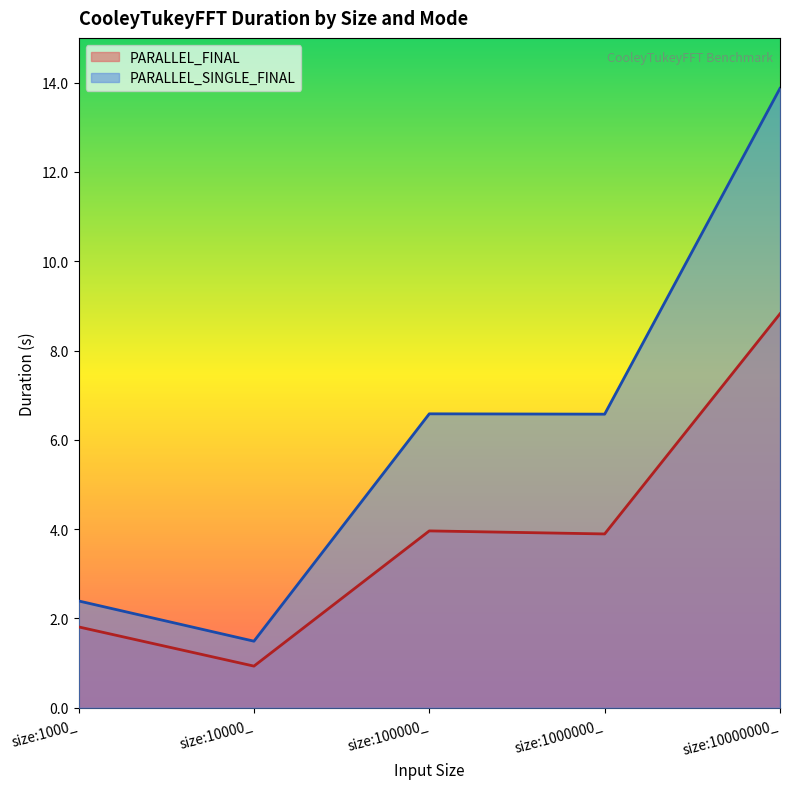

The value of PARALLEL_SINGLE_FINAL at size:100000_ is 6.6. True or false?

True